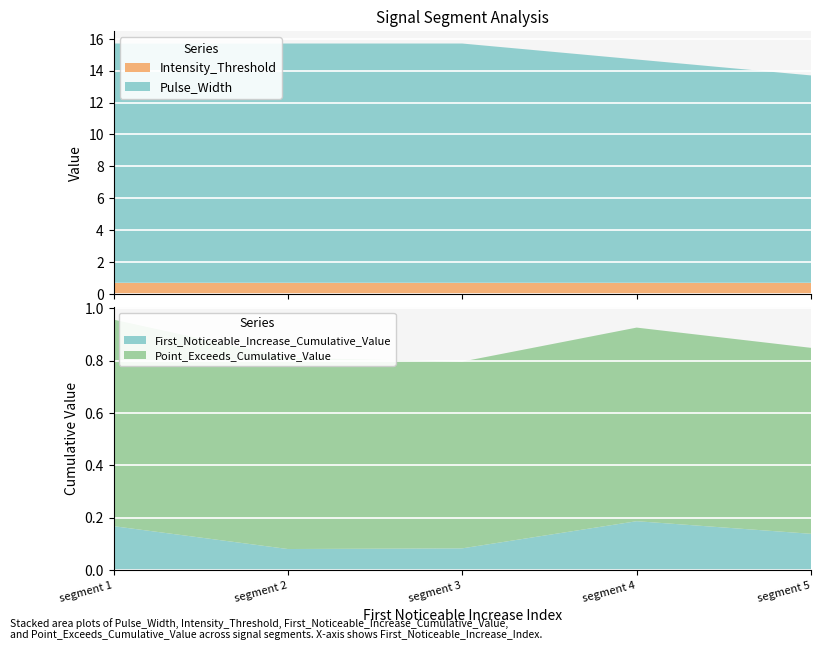

Reading left to right, what are all the values shown in this chart?

First_Noticeable_Increase_Cumulative_Value: 0.2	0.1	0.1	0.2	0.1
Point_Exceeds_Cumulative_Value: 0.8	0.7	0.7	0.7	0.7
Pulse_Width: 15.0	15.0	15.0	14.0	13.0
Intensity_Threshold: 0.7	0.7	0.7	0.7	0.7